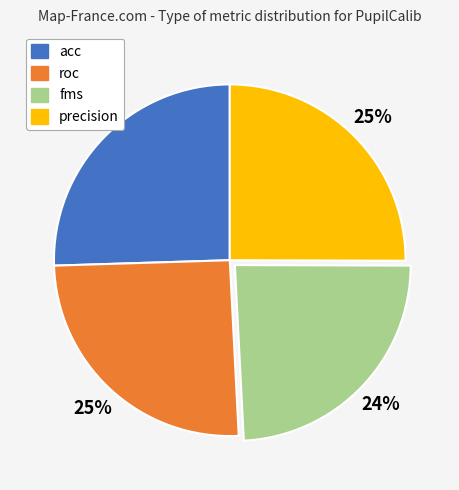

Which category has the smallest portion of the pie?

fms